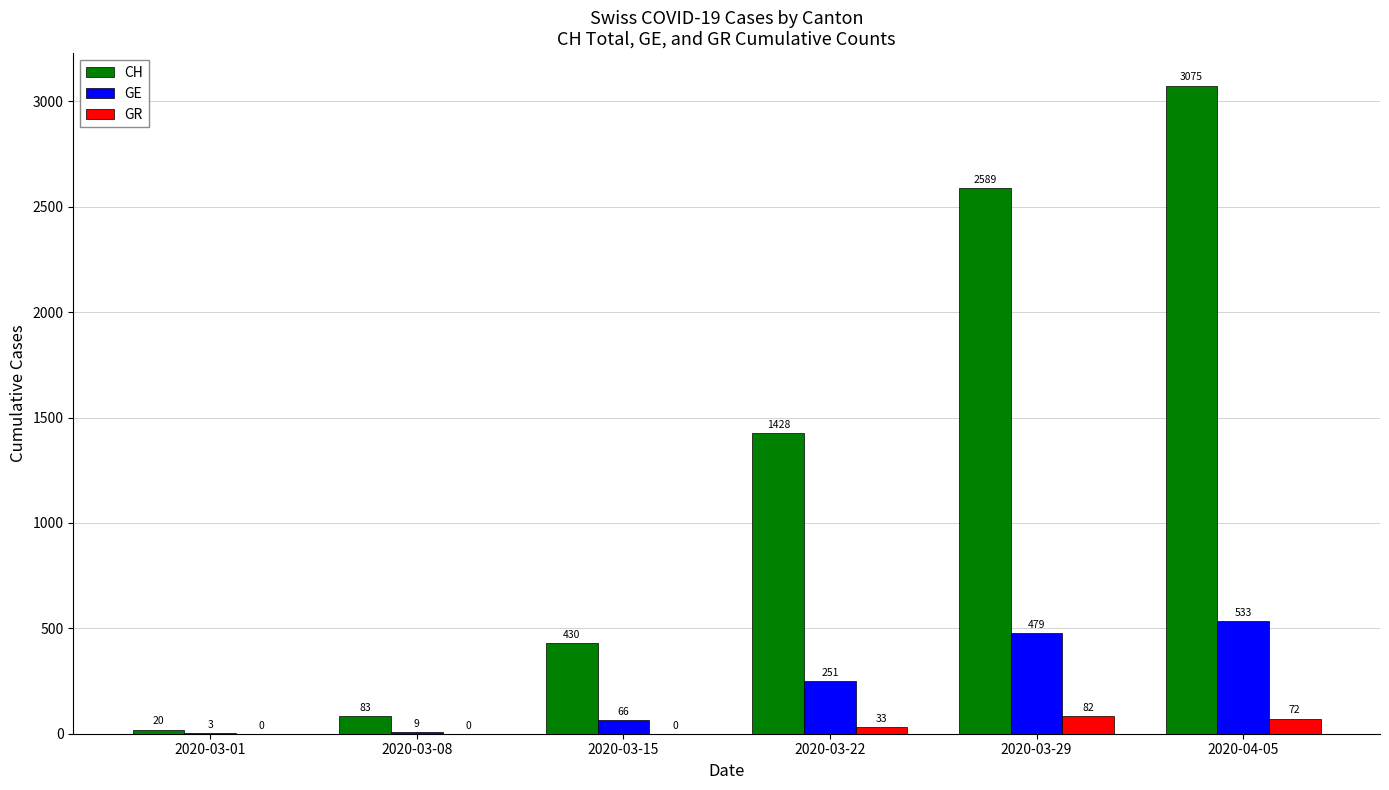

Is the value of GR at 2020-03-22 greater than the value of CH at 2020-03-15?

No